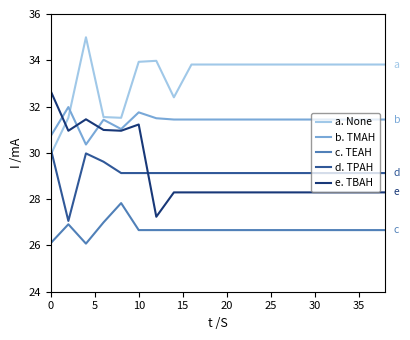

Does the chart display data point markers on the line(s)?

No